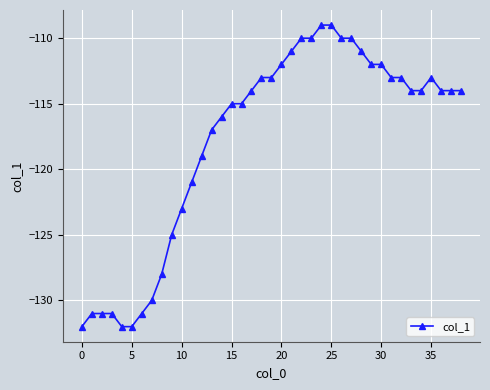

What is the value of the 8th point from the left?

-130